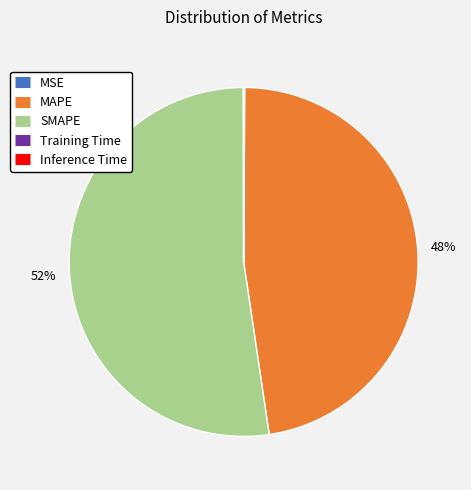

Which category has the biggest portion of the pie?

SMAPE